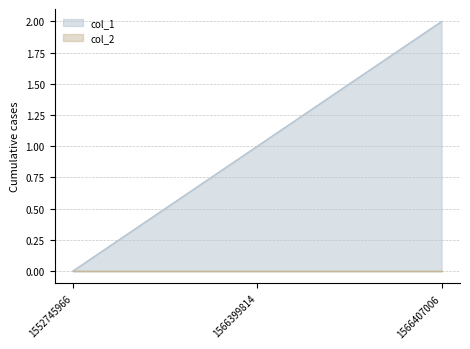

What is the maximum value shown in the chart?

2